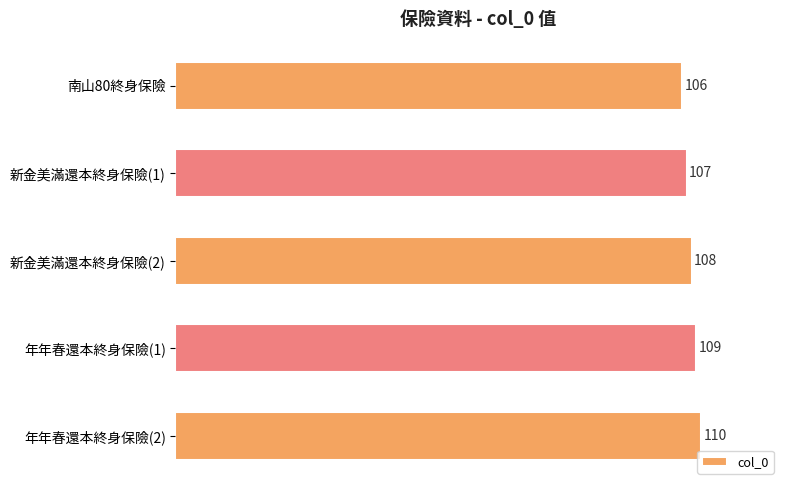

Rank the categories by value from lowest to highest.

南山80終身保險, 新金美滿還本終身保險(1), 新金美滿還本終身保險(2), 年年春還本終身保險(1), 年年春還本終身保險(2)